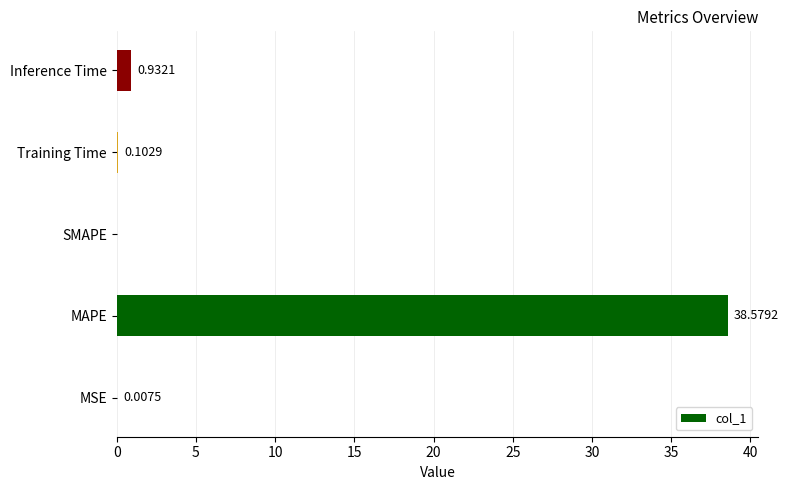

Where is the data nearest to the value 19?

Inference Time